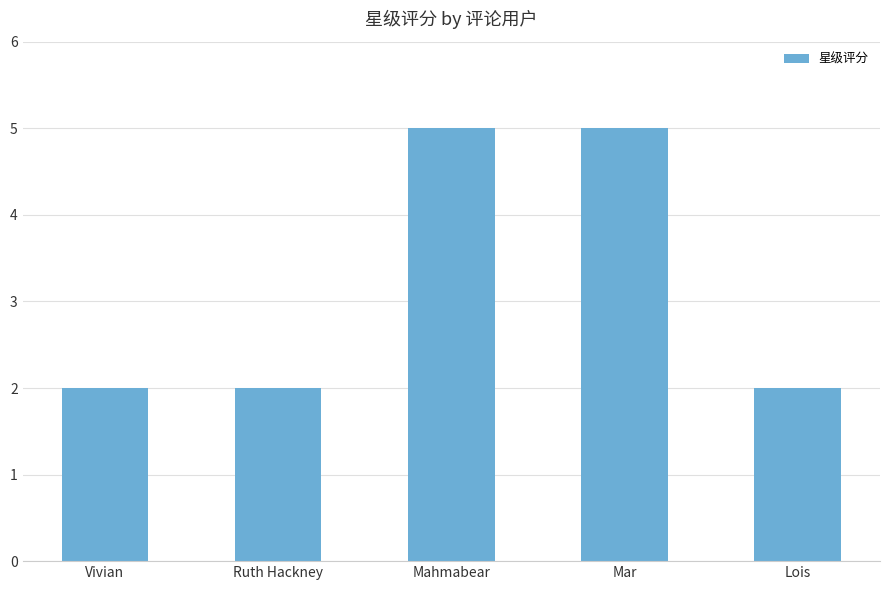

What position from the right is Vivian?

5